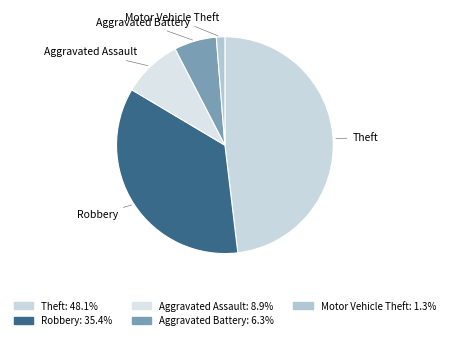

How many segments does this pie chart have?

5